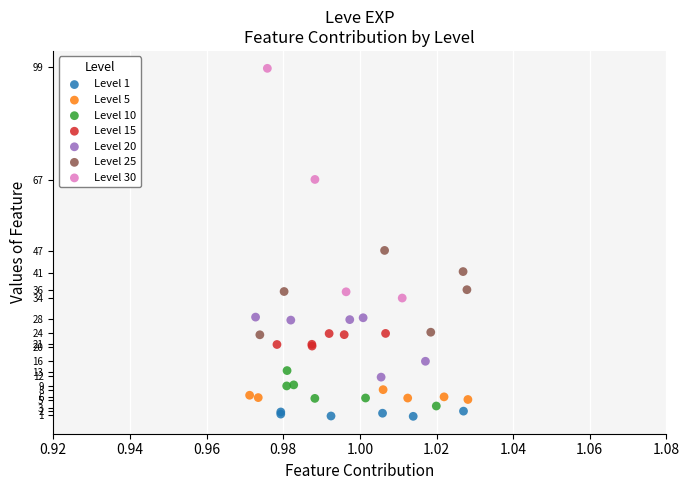

Which series has the widest spread of Y values?

Level 30